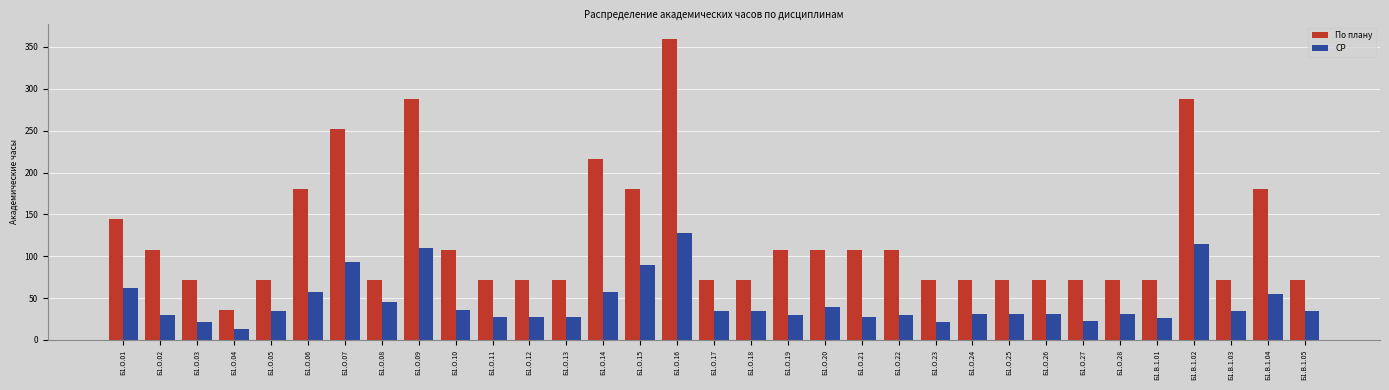

At which category does the chart reach its peak across all series?

Б1.О.16